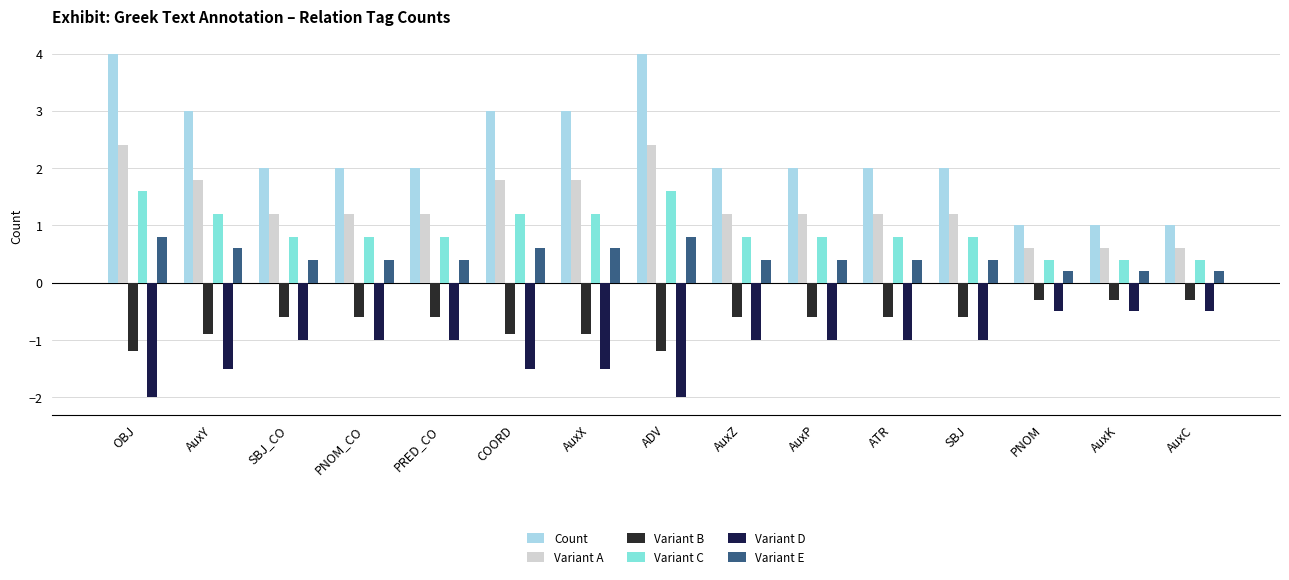

Read the Variant D value at SBJ_CO.

-1.0